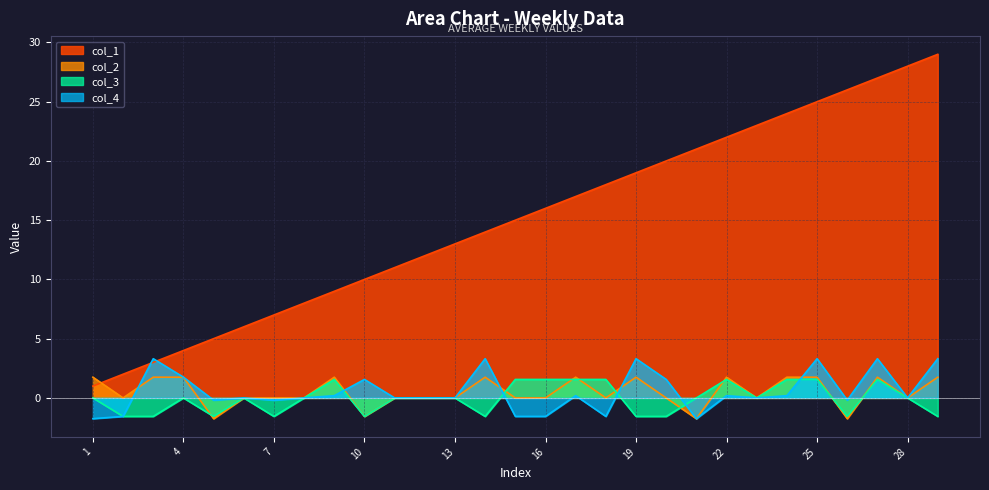

How many distinct data groups are displayed?

4